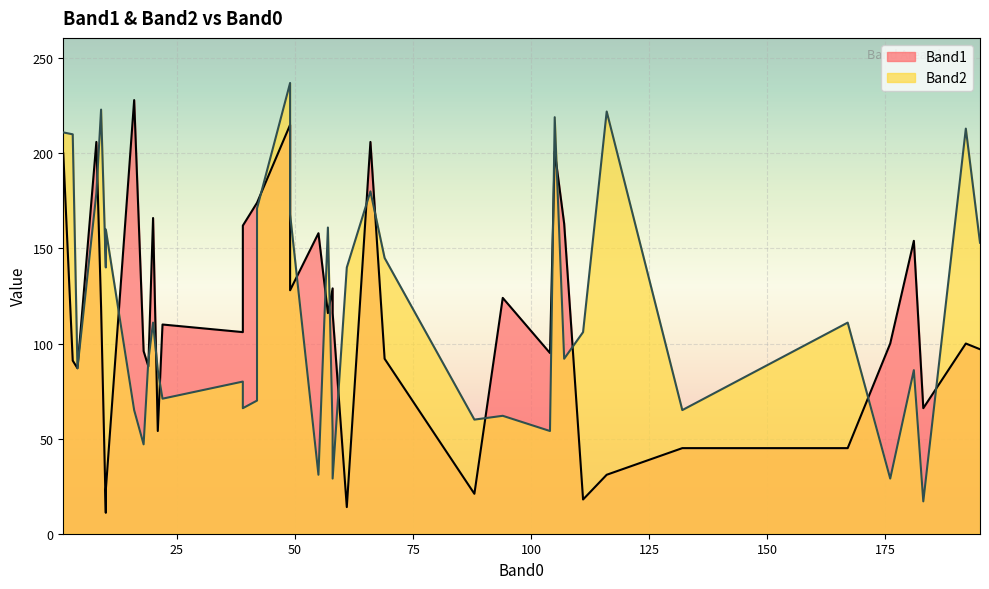

The value of Band1 at 10 is 6. True or false?

False